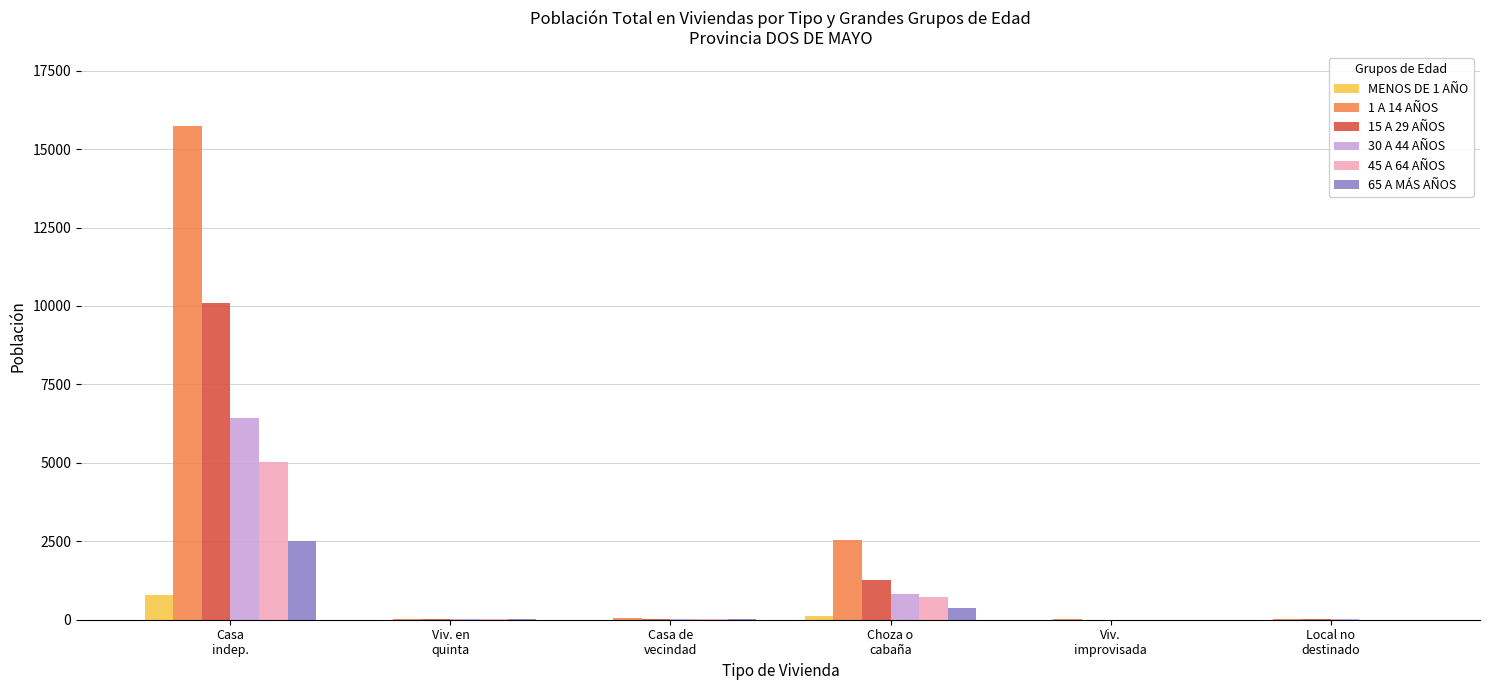

Which series has the largest total across all categories?

1 A 14 AÑOS